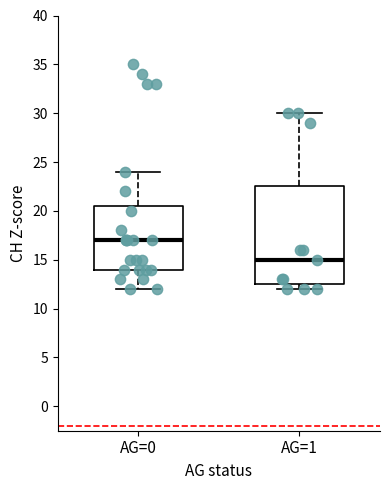

Comparing the boxes themselves (not the whiskers), which one is the tallest?

AG=1